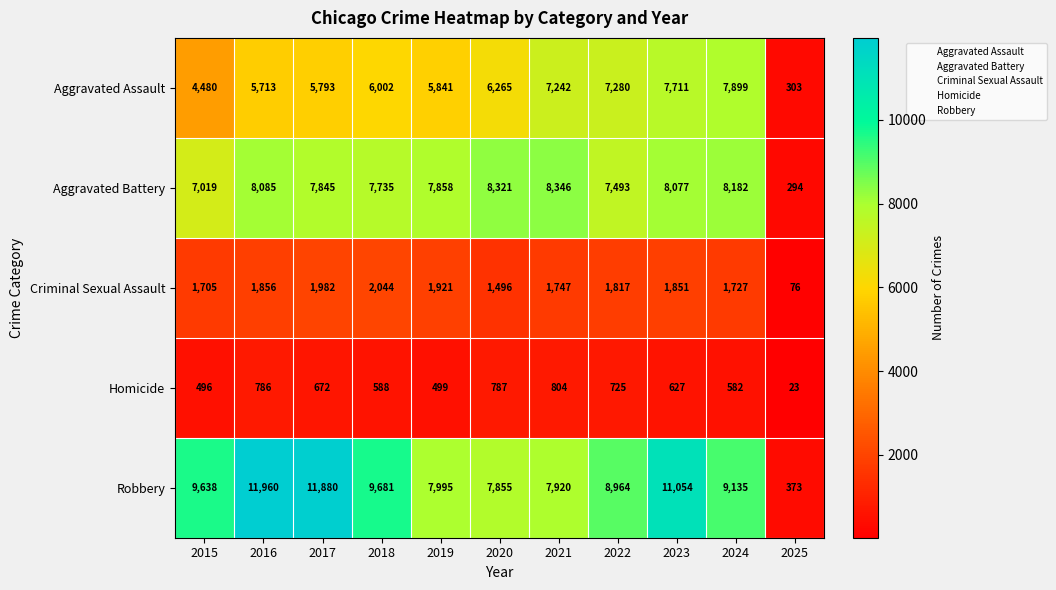

What is the maximum value shown in the chart?

11960